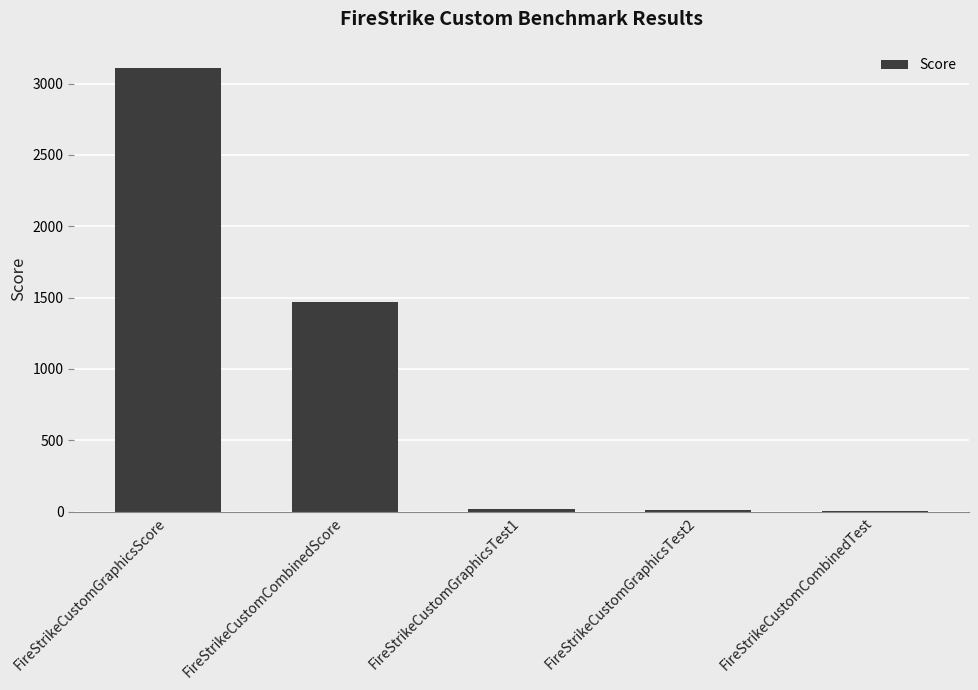

True or false: the data shows 11.7 at FireStrikeCustomGraphicsTest2.

True